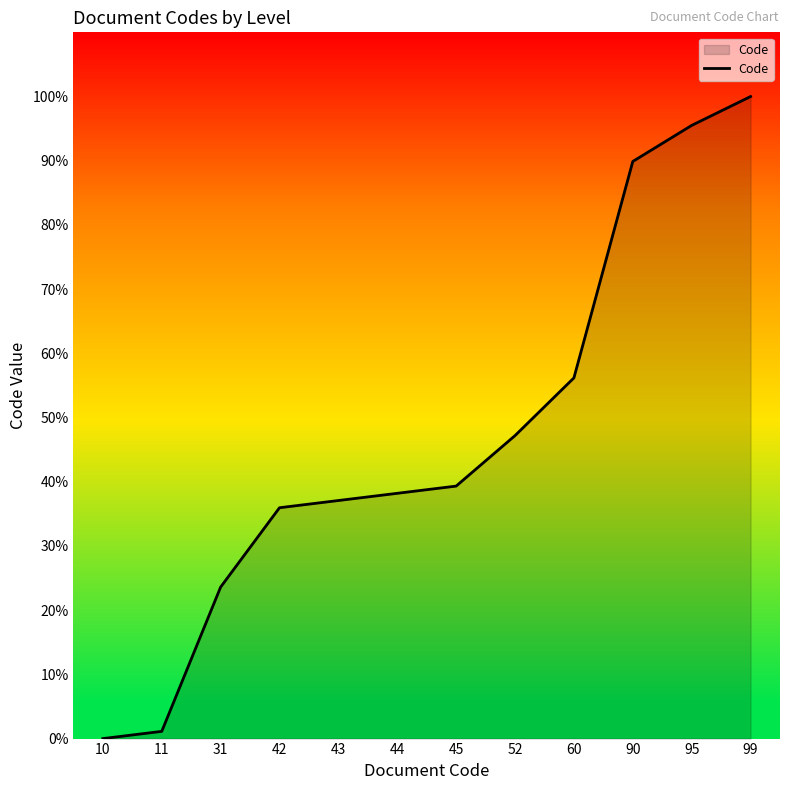

Does the chart display data point markers on the line(s)?

No